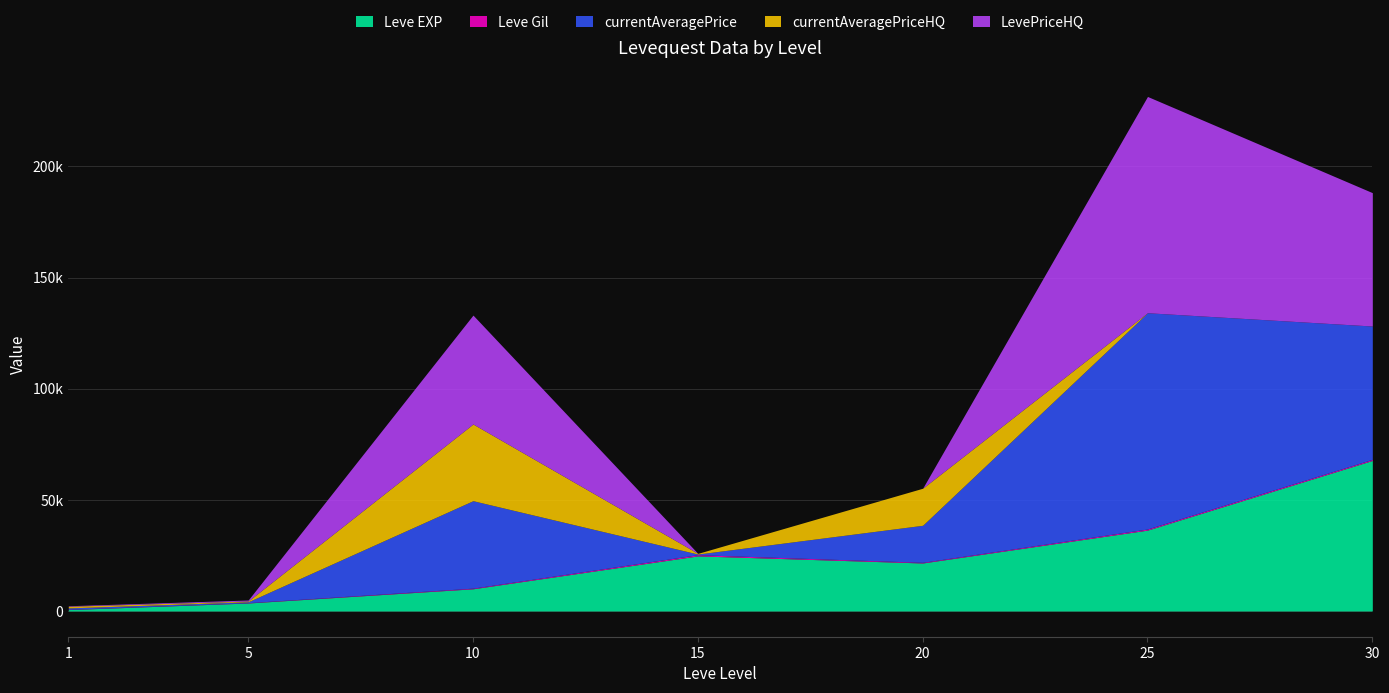

How many lines are shown in the chart?

5